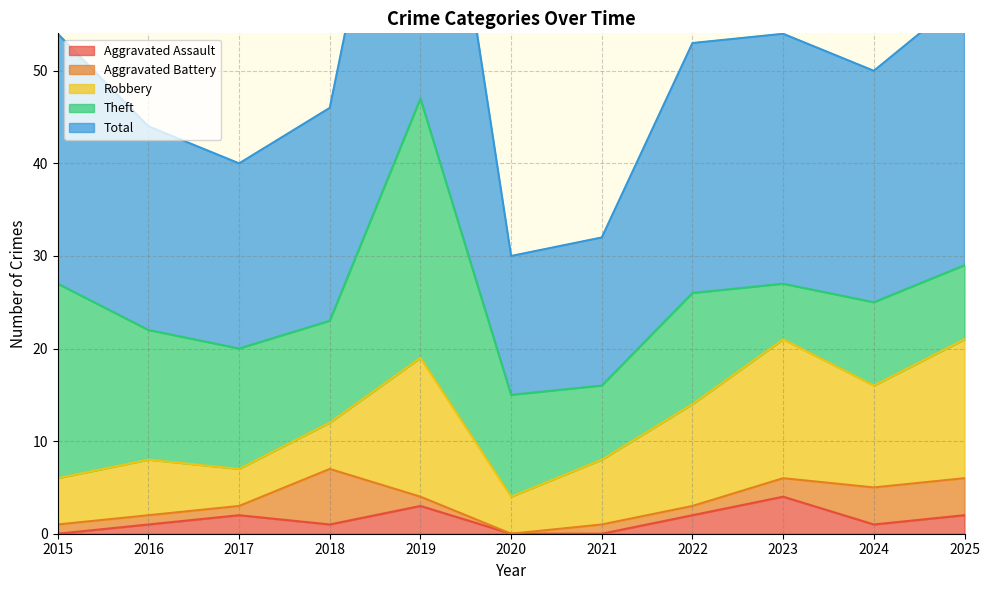

Is it true that Total equals 47 at 2019?

True